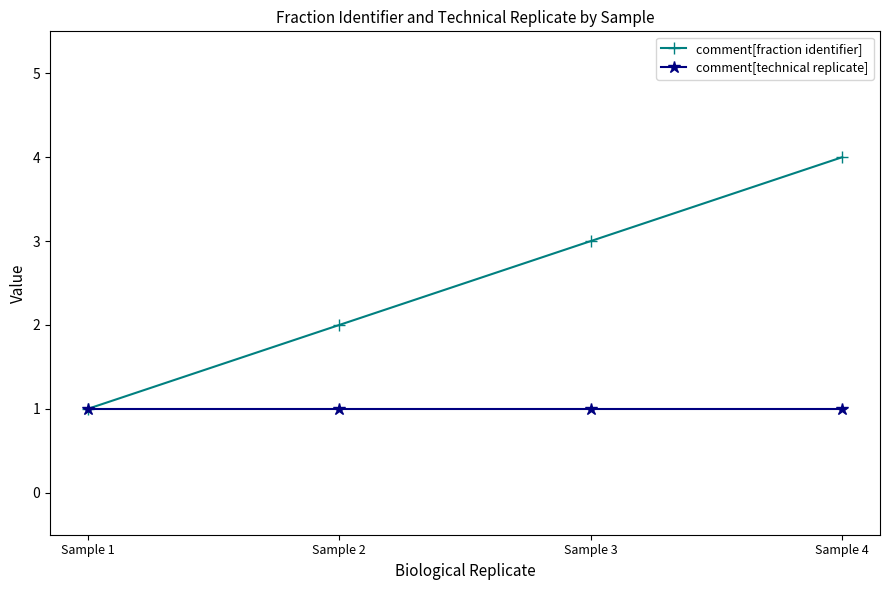

Reading left to right, what are all the values shown in this chart?

comment[fraction identifier]: 1	2	3	4
comment[technical replicate]: 1	1	1	1